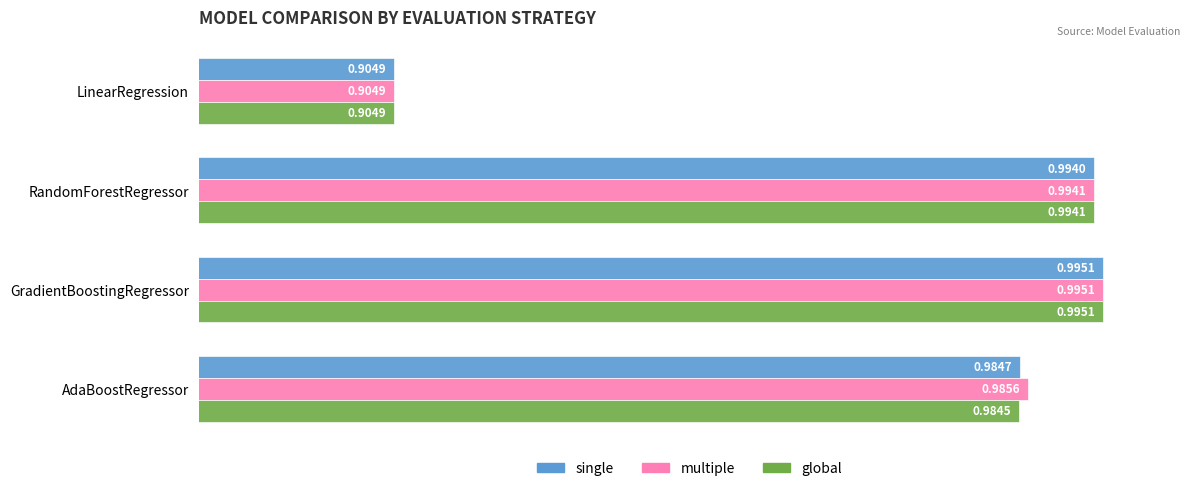

What is the total value across all series at LinearRegression?

2.7